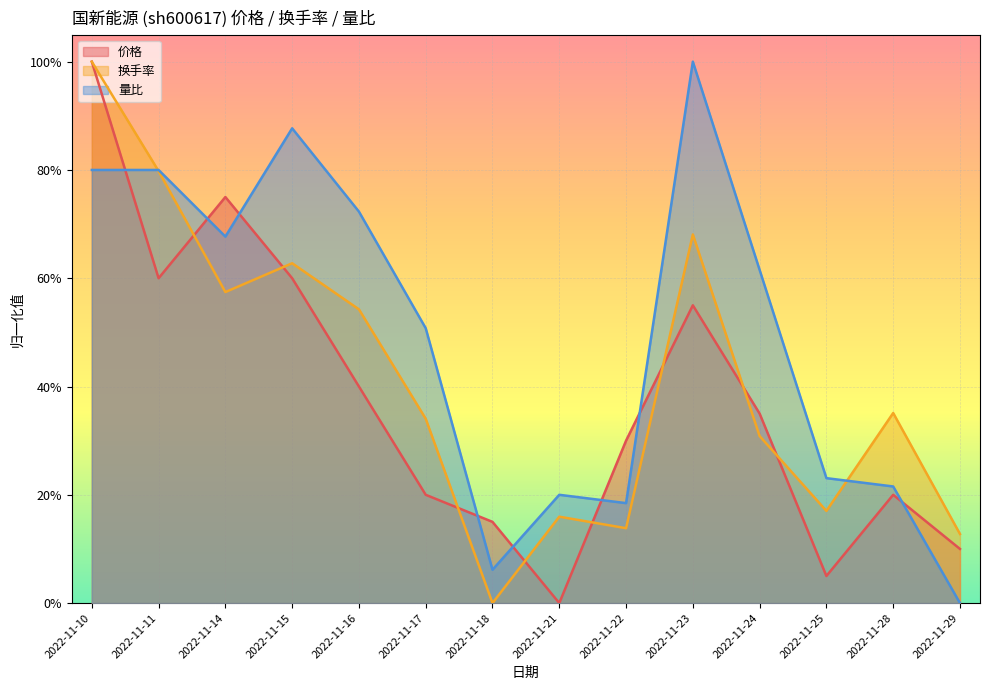

What are all the series names shown in the legend?

价格, 换手率, 量比